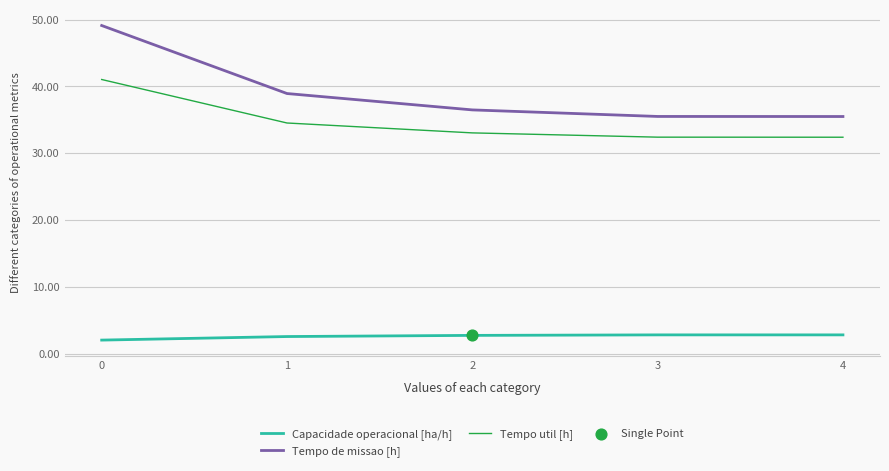

What is the lowest value of the Tempo de missao [h] series?

35.5